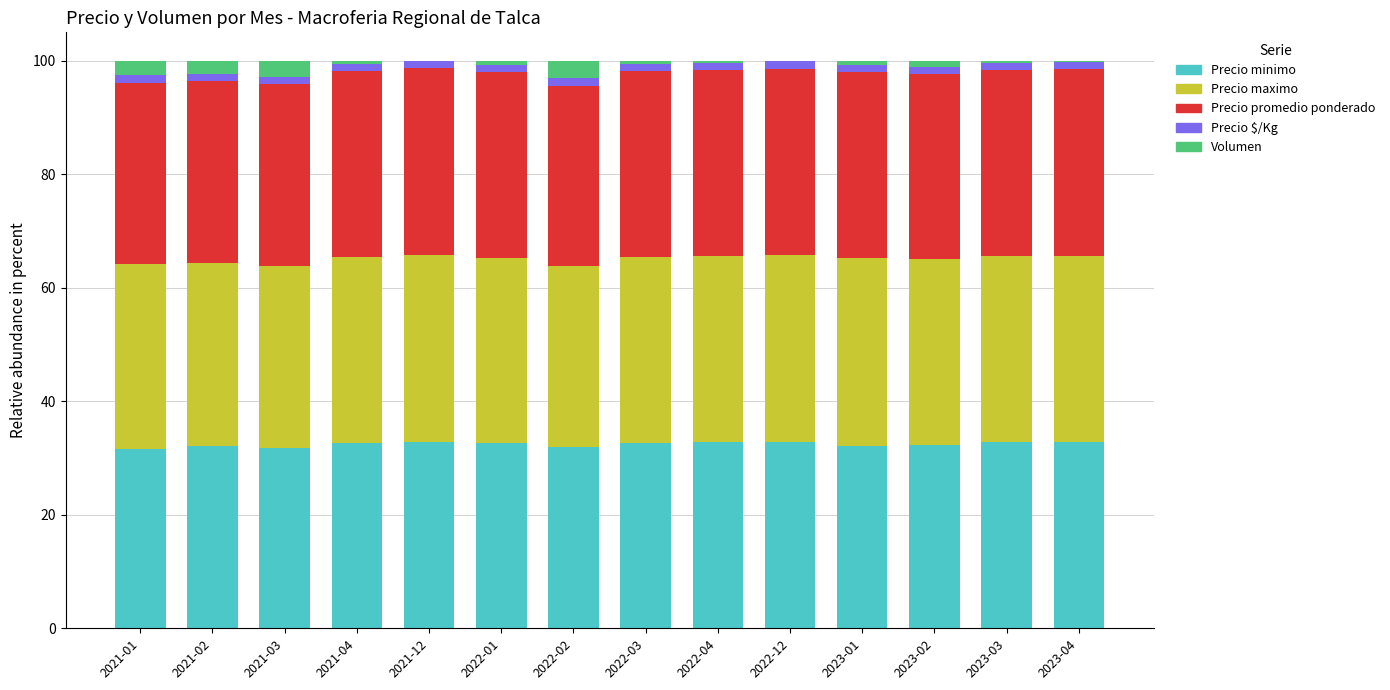

What is the highest value of the Precio minimo series?

32.9